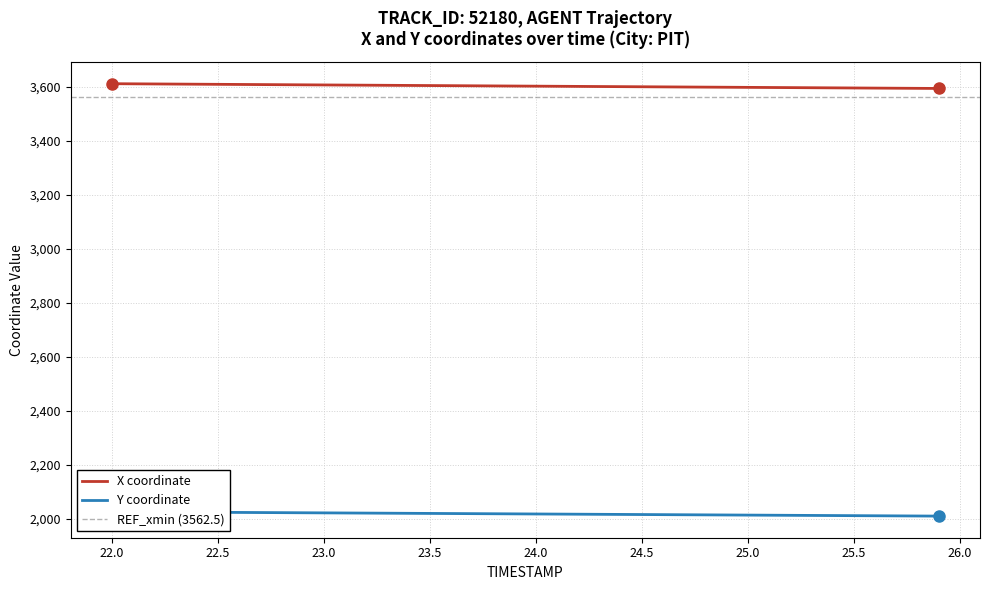

What is the maximum value for X coordinate?

3611.3